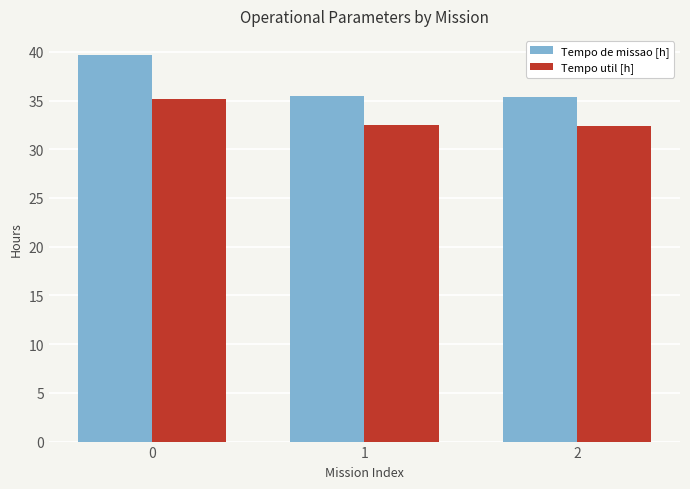

What is the average value of the Tempo util [h] series?

33.4